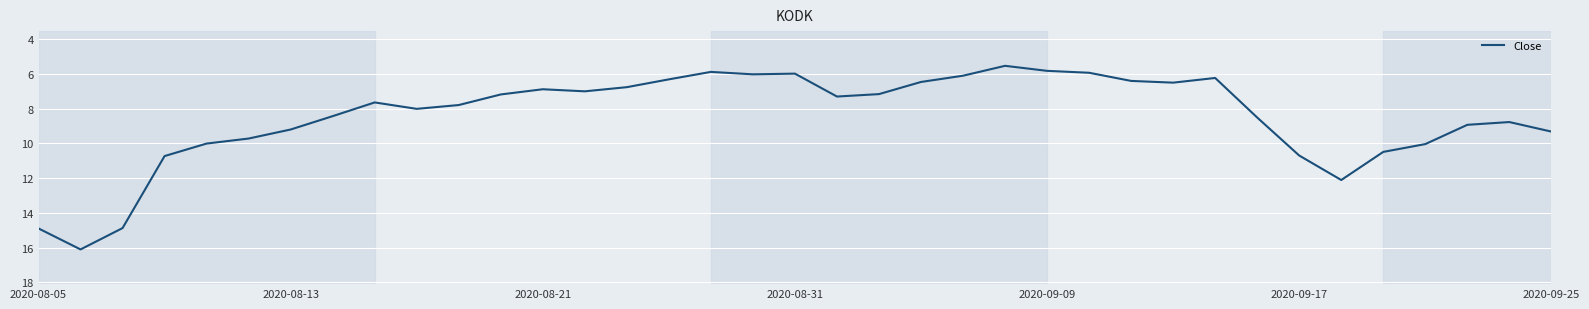

What is the greatest value displayed?

16.1